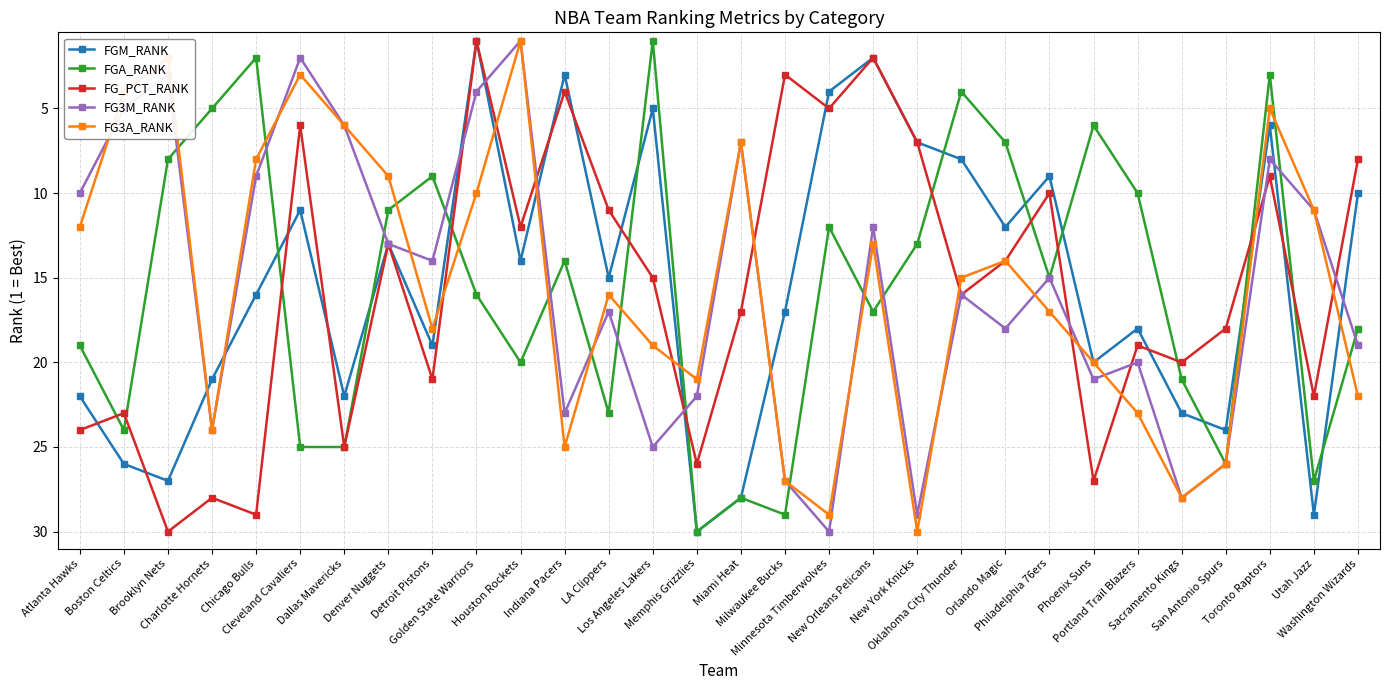

The value of FGA_RANK at Oklahoma City Thunder is 4. True or false?

True